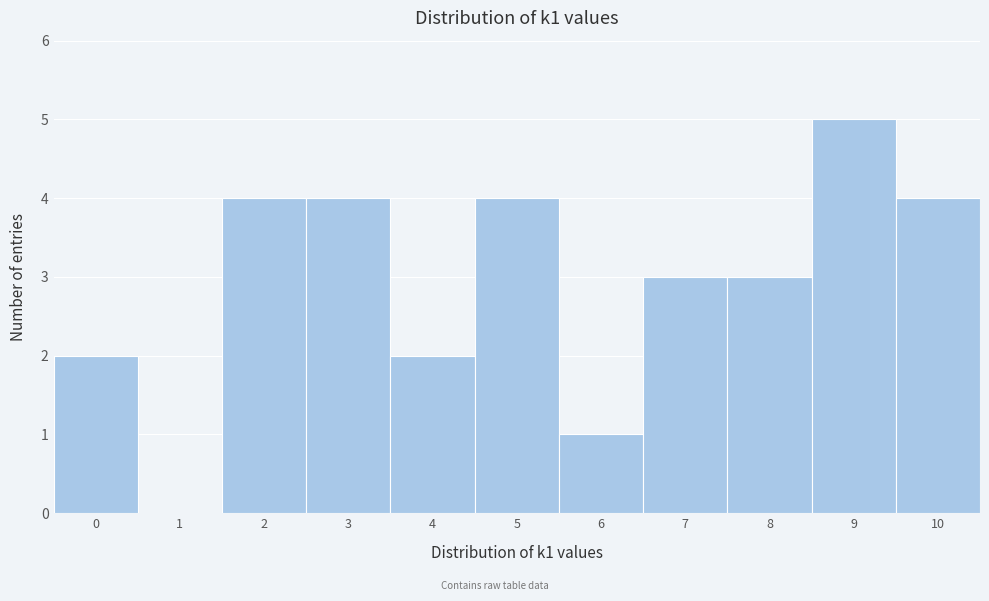

Which range on the x-axis has the tallest bar?

8.5 to 9.5